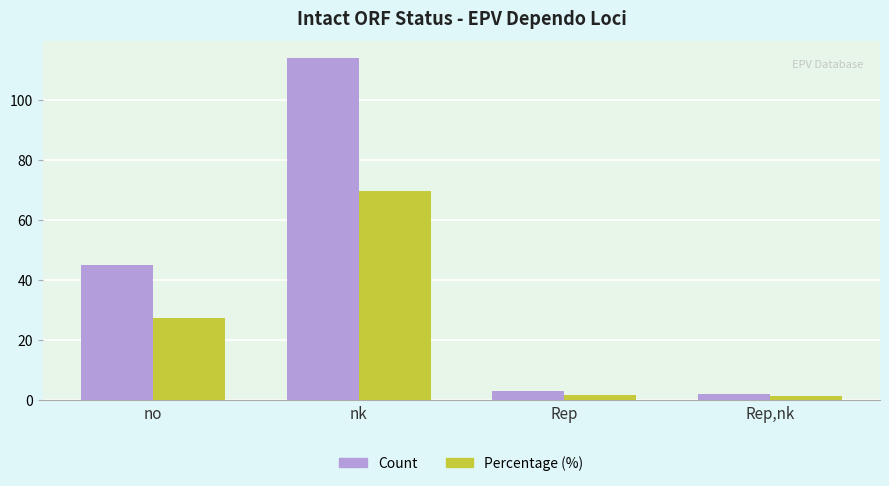

What is the spread (max minus min) of values at nk?

44.5